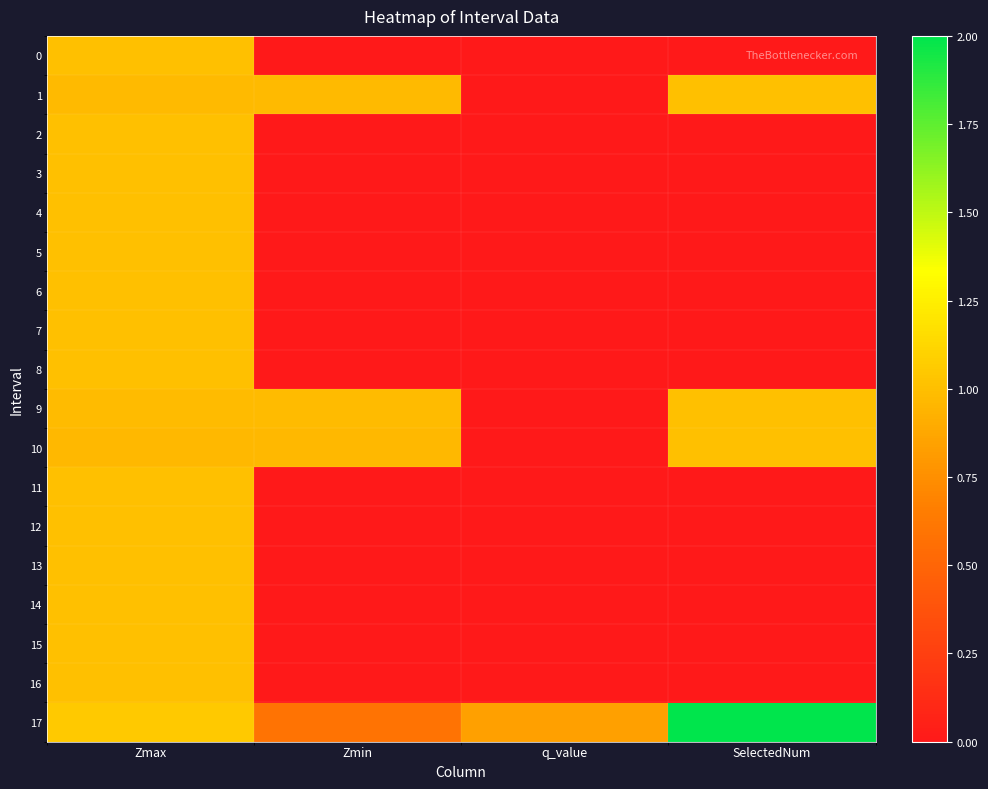

How many series are shown in this chart?

18